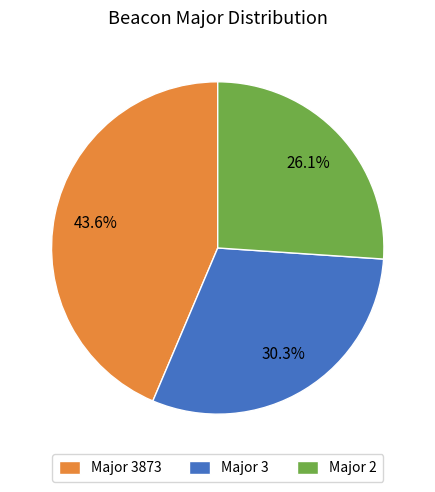

Which slice is the smallest?

Major 2